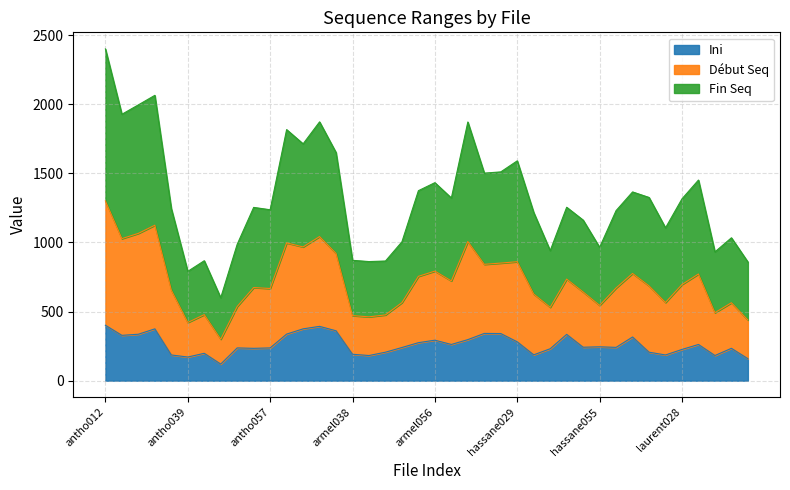

What is the difference between the maximum and minimum values in the Ini series?

281